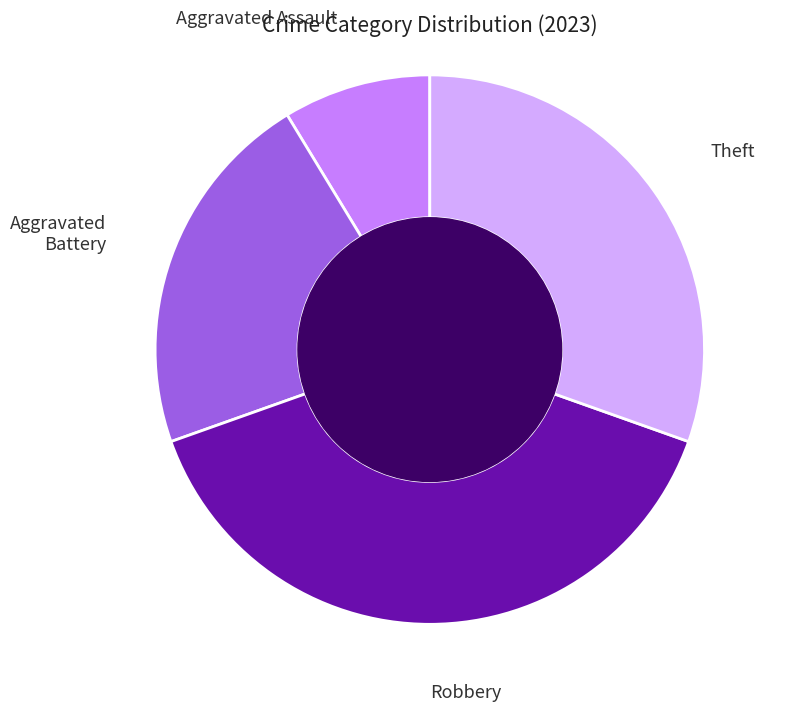

Is there any slice that represents more than half of the pie?

No